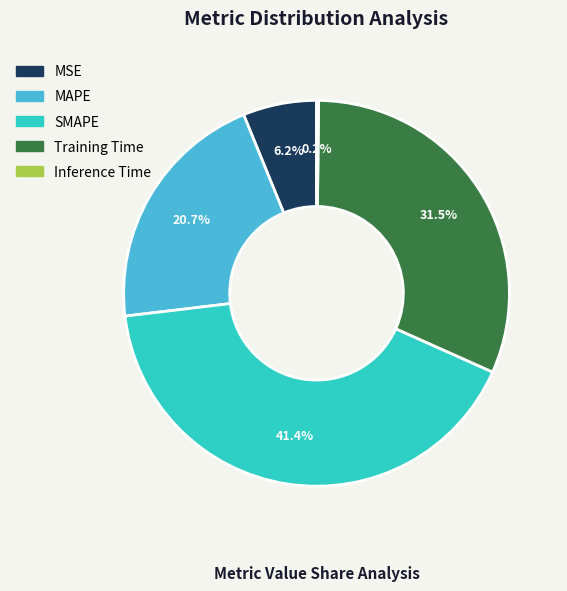

To the nearest percent, what percentage of the pie is MSE?

6%